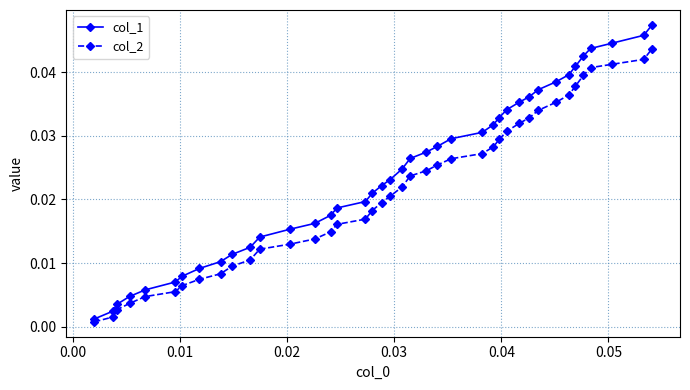

Which series has the widest spread of values?

col_1